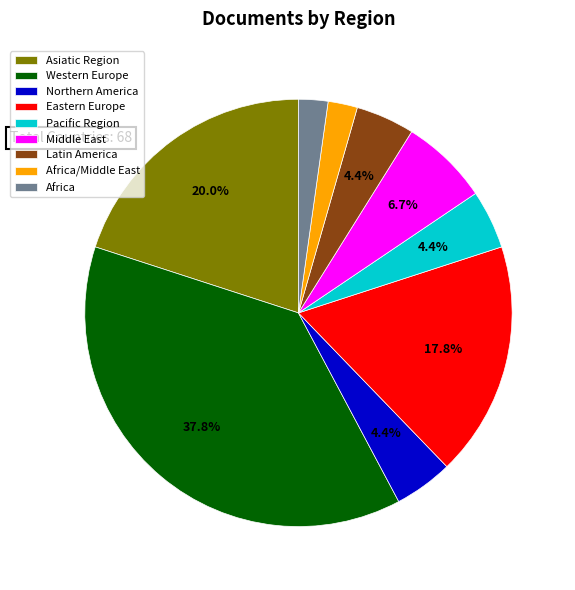

Combined, do Western Europe and Middle East account for over 50%?

No